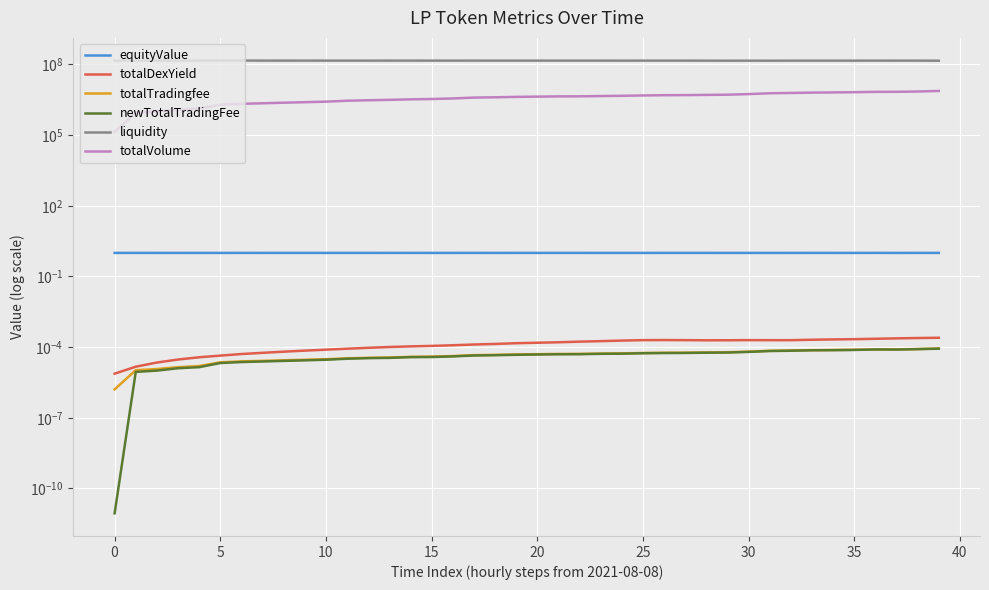

What is the value of the equityValue point at the 14th from the left?

1.0